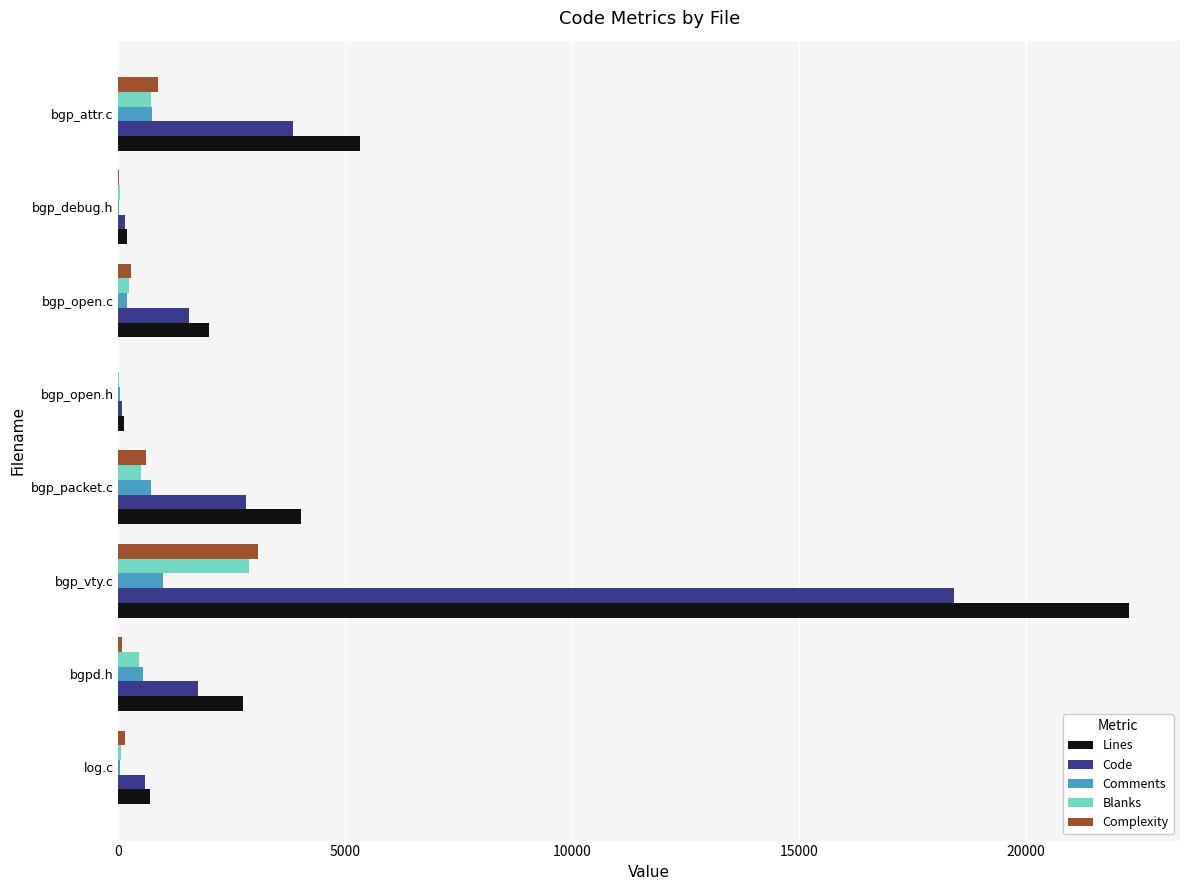

What are all the series names shown in the legend?

Lines, Code, Comments, Blanks, Complexity